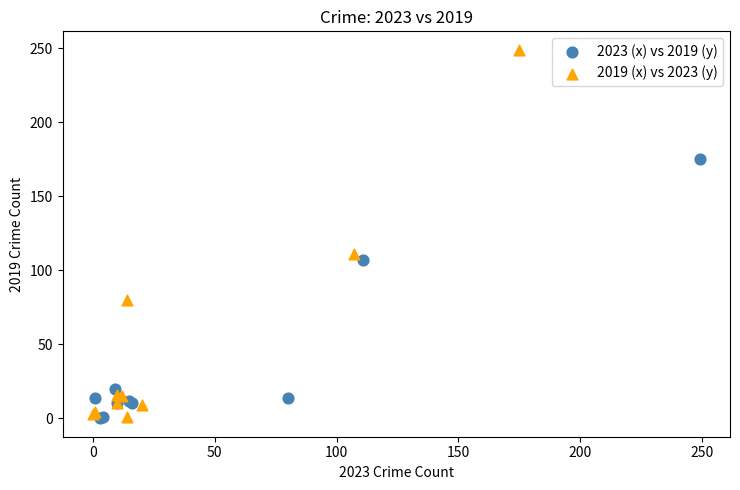

Which series reaches the maximum Y coordinate?

2019 (x) vs 2023 (y)